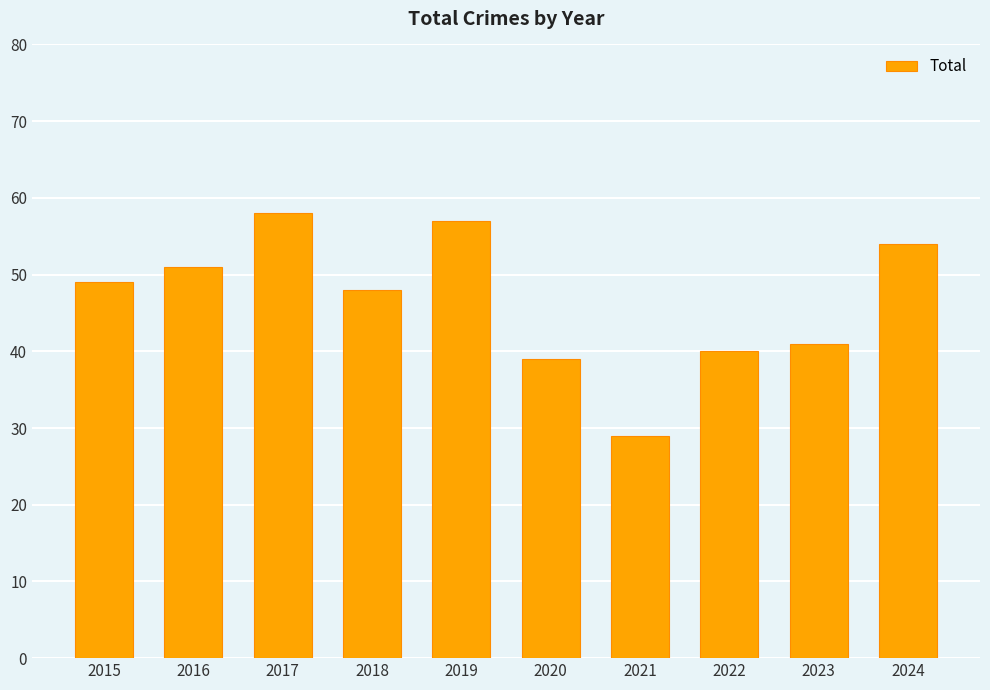

Rank the categories by value from highest to lowest.

2017, 2019, 2024, 2016, 2015, 2018, 2023, 2022, 2020, 2021